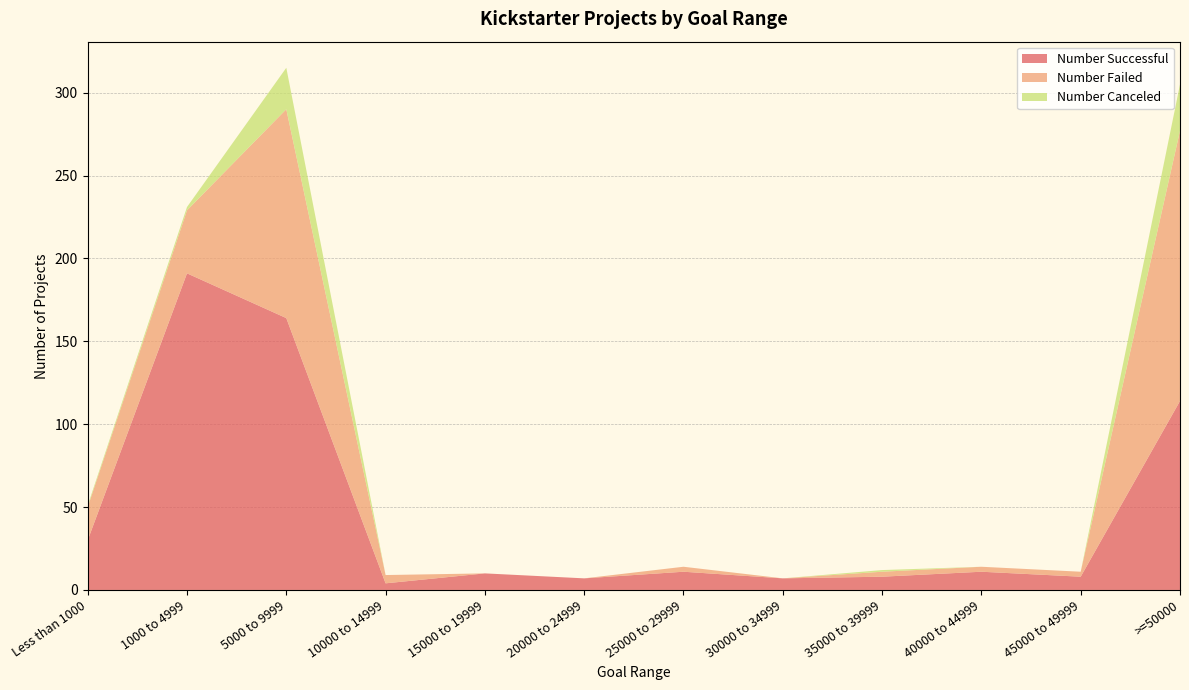

Reading left to right, extract all data points from this chart.

Number Successful: Less than 1000=30	1000 to 4999=191	5000 to 9999=164	10000 to 14999=4	15000 to 19999=10	20000 to 24999=7	25000 to 29999=11	30000 to 34999=7	35000 to 39999=8	40000 to 44999=11	45000 to 49999=8	>=50000=114
Number Failed: Less than 1000=20	1000 to 4999=38	5000 to 9999=126	10000 to 14999=5	15000 to 19999=0	20000 to 24999=0	25000 to 29999=3	30000 to 34999=0	35000 to 39999=3	40000 to 44999=3	45000 to 49999=3	>=50000=163
Number Canceled: Less than 1000=1	1000 to 4999=2	5000 to 9999=25	10000 to 14999=0	15000 to 19999=0	20000 to 24999=0	25000 to 29999=0	30000 to 34999=0	35000 to 39999=1	40000 to 44999=0	45000 to 49999=0	>=50000=28